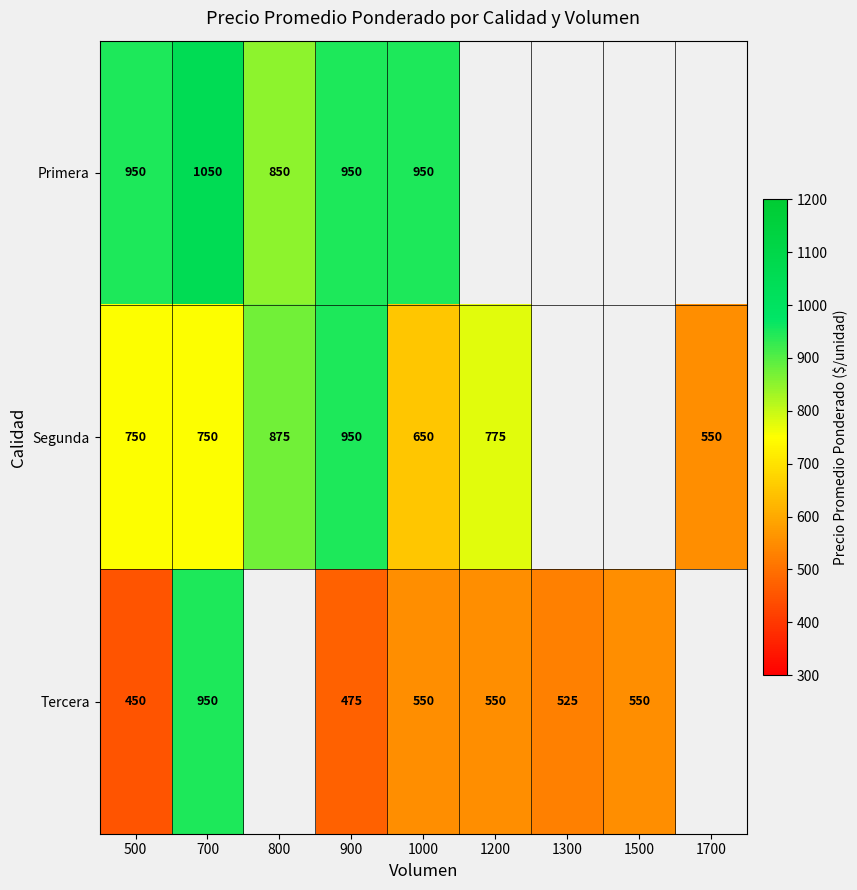

Is it true that Segunda equals 750 at 500?

True